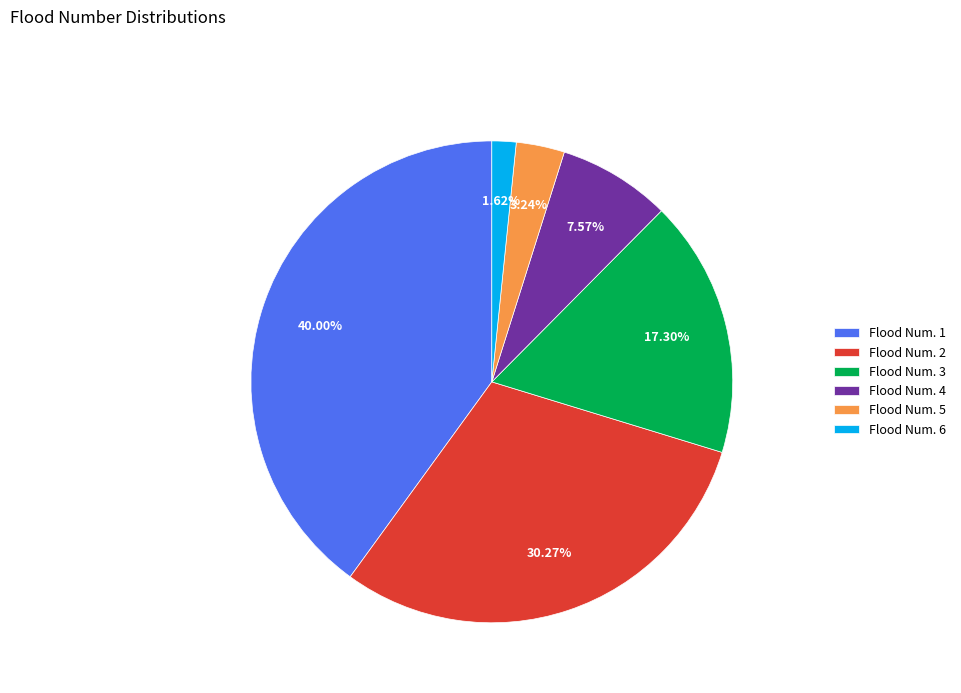

Does Flood Num. 1 account for over 50% of the chart?

No